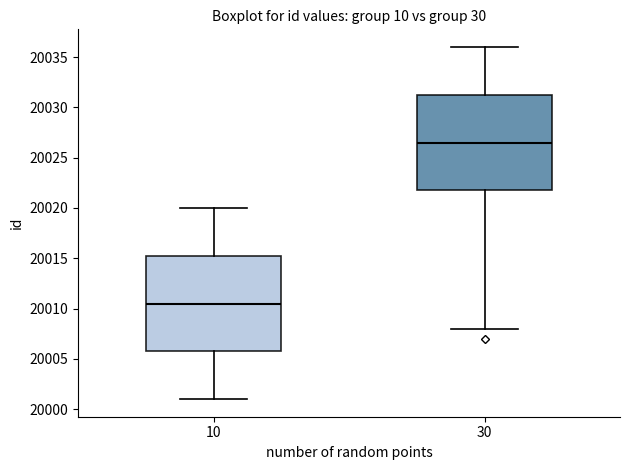

Reading left to right, transcribe this box plot: for each box, give where its median line is, the range the box spans, and where its two whiskers end, as read against the y-axis. The values are not printed on the chart, so give them approximately, as read against the axis.

10: median 20010.5, box 20006.0 to 20015.5, whiskers 20001.0 to 20020.0
30: median 20026.5, box 20022.0 to 20031.5, whiskers 20008.0 to 20036.0